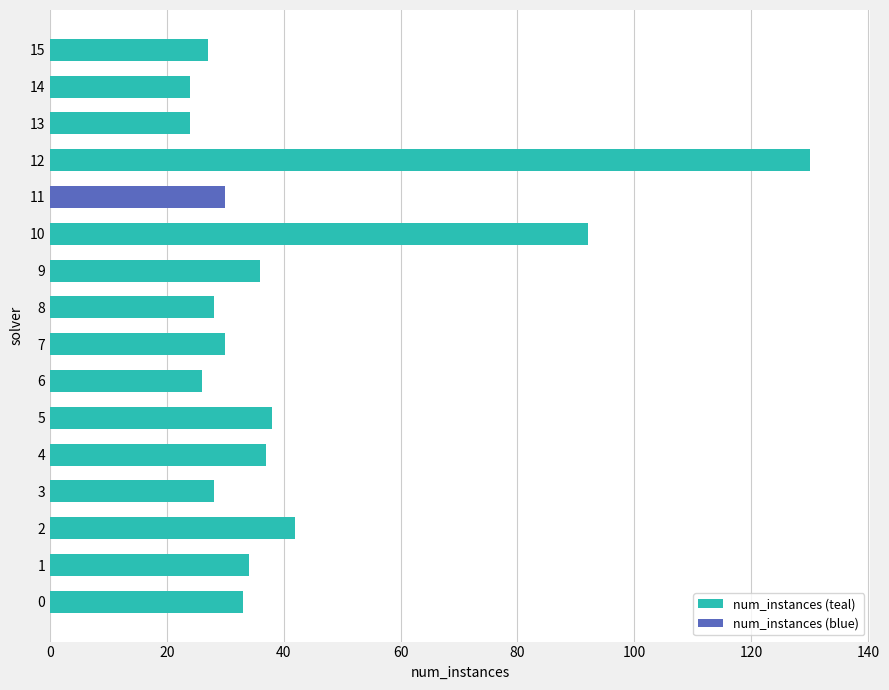

What is the greatest value displayed?

130